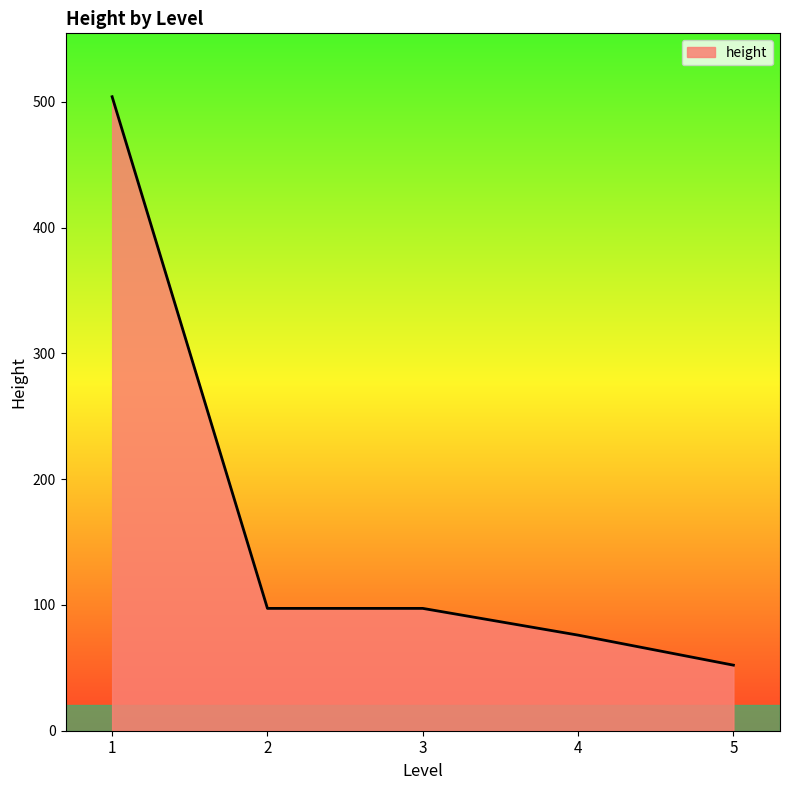

What is the minimum value shown in the chart?

52.1